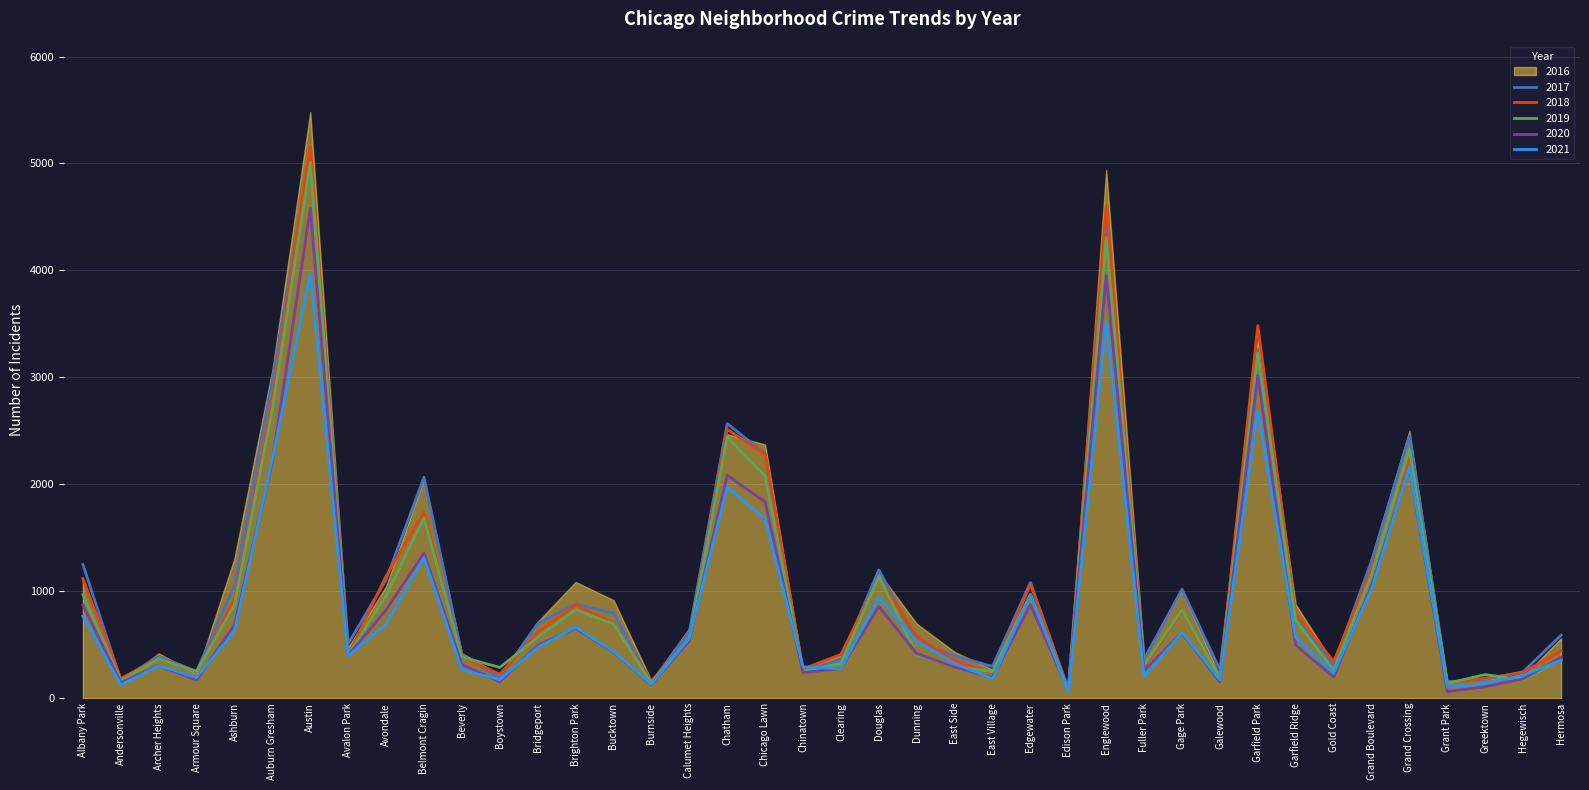

Where does the 2018 series first go above 571?

Albany Park